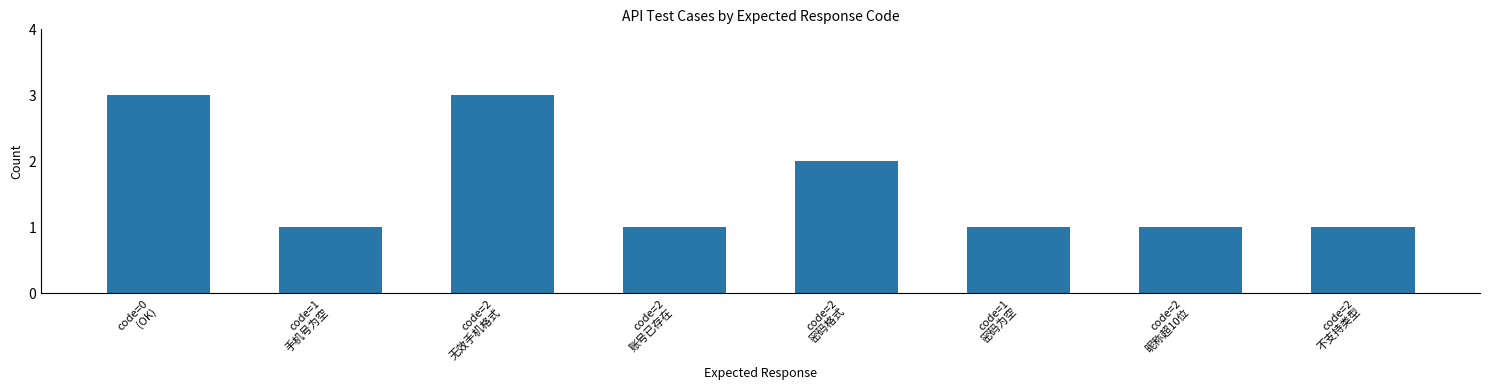

What is the change in value from code=2
账号已存在 to code=2
密码格式?

+1